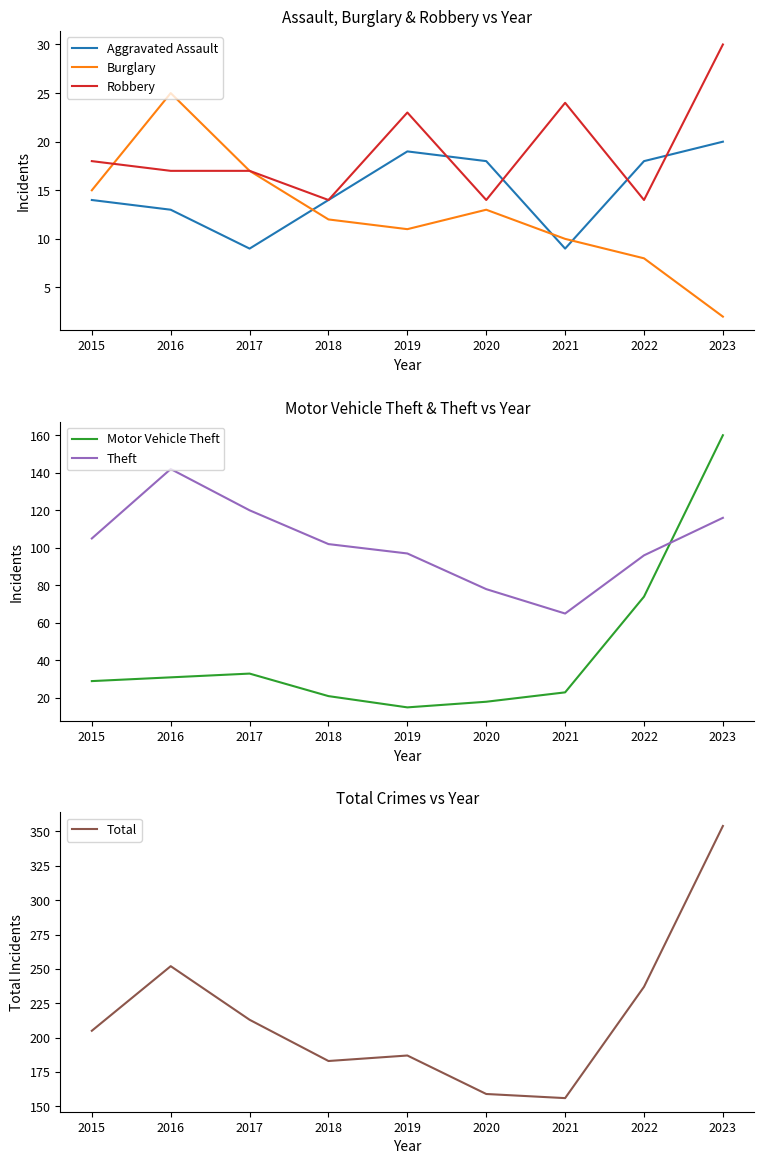

At how many categories does at least one series exceed 218?

3